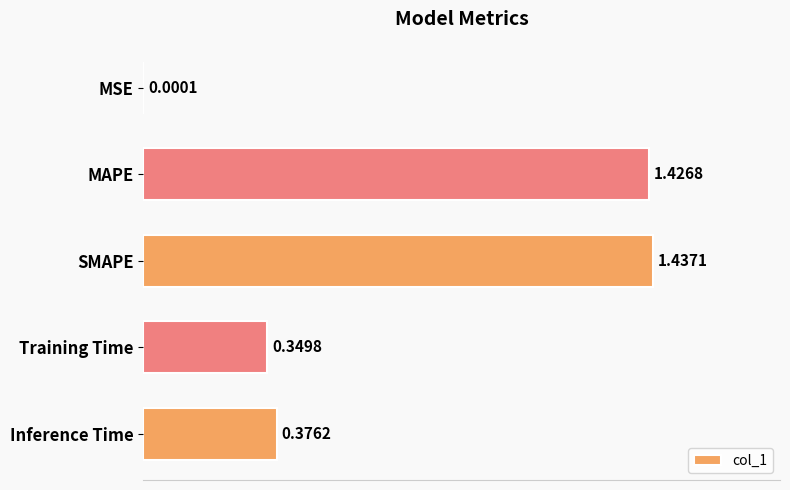

Are the bars grouped side by side (vs. stacked)?

No